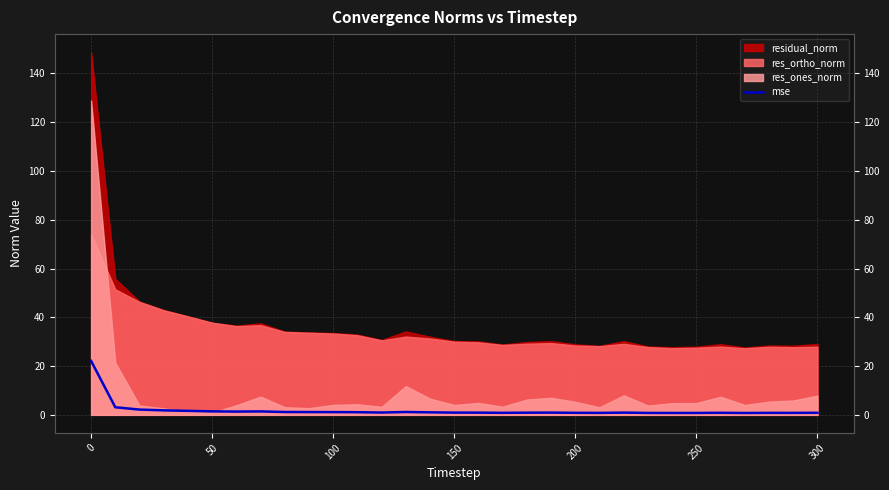

Reading right to left, what are all the values shown in this chart?

0.8	0.8	0.8	0.8	0.8	0.8	0.8	0.8	0.9	0.8	0.8	0.9	0.9	0.8	0.9	0.9	1.0	1.2	0.9	1.1	1.1	1.1	1.2	1.4	1.3	1.4	1.6	1.8	2.2	3.1	22.1